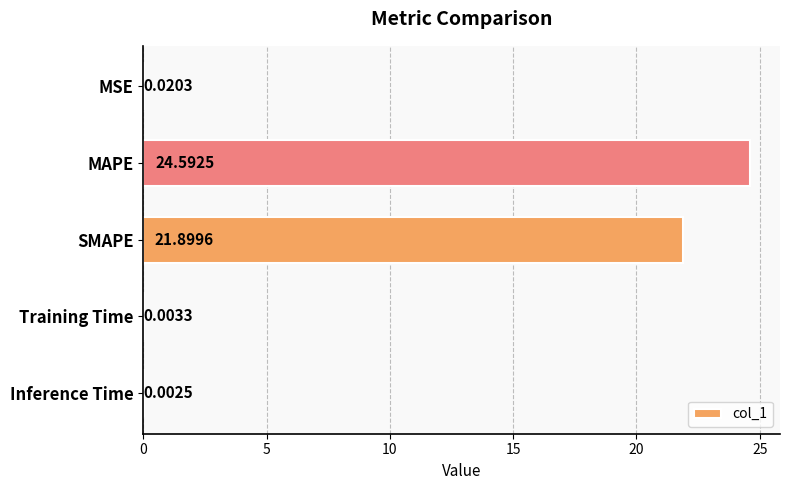

How many data points does each series have?

5